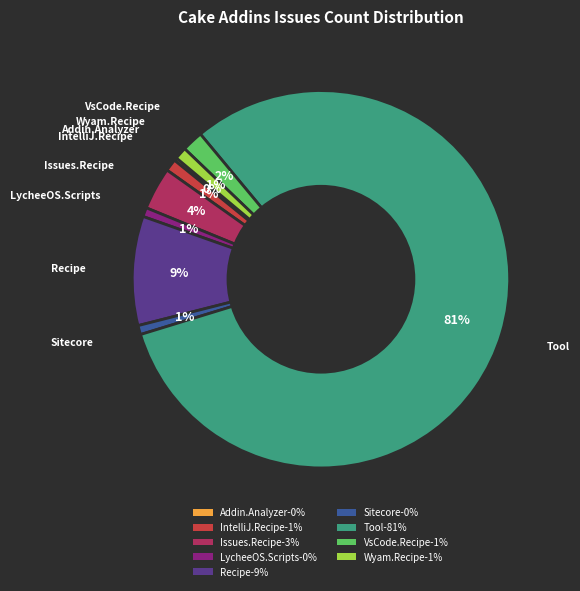

To the nearest percent, what is the average slice percentage?

11%